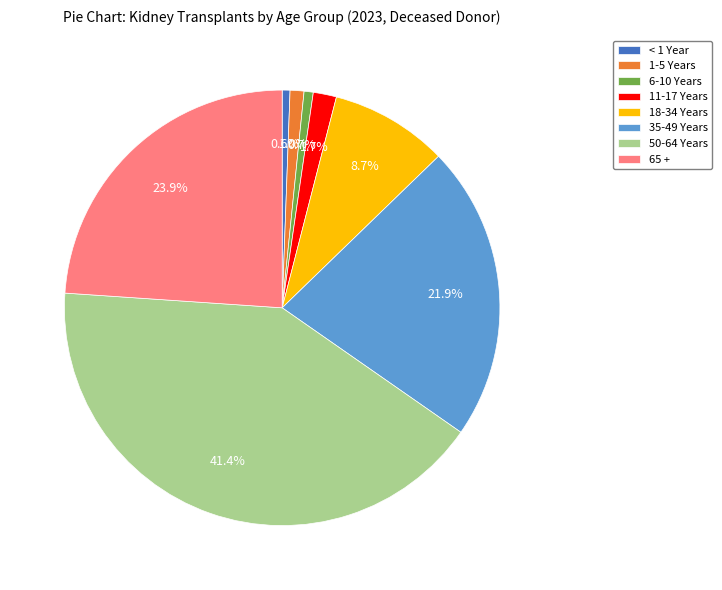

Do 1-5 Years and 11-17 Years together represent more than half of the pie?

No